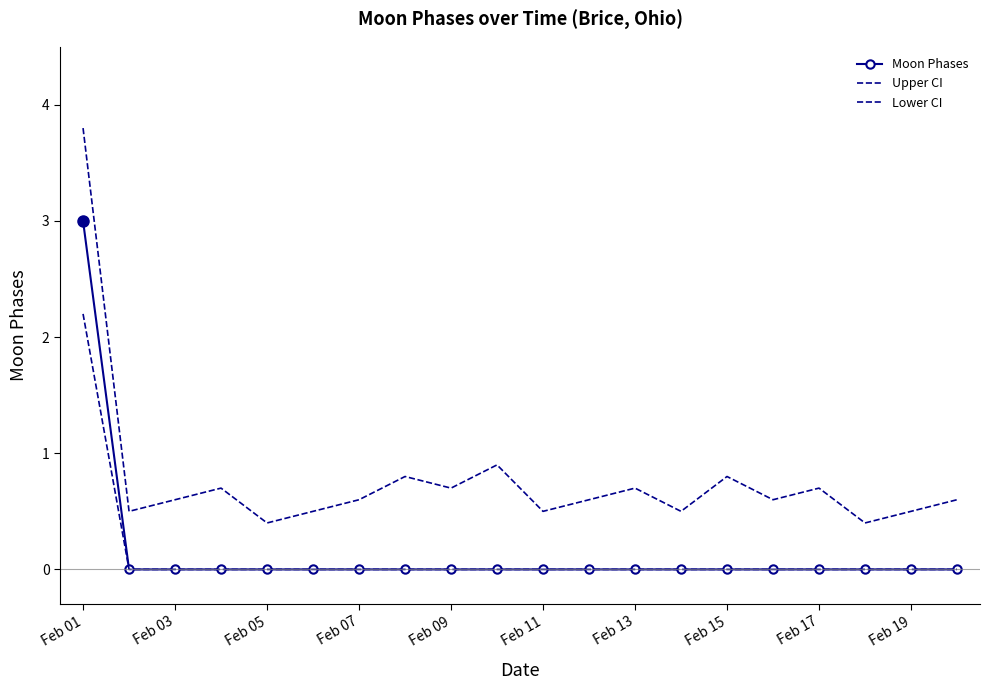

At how many categories does at least one series exceed 2?

1